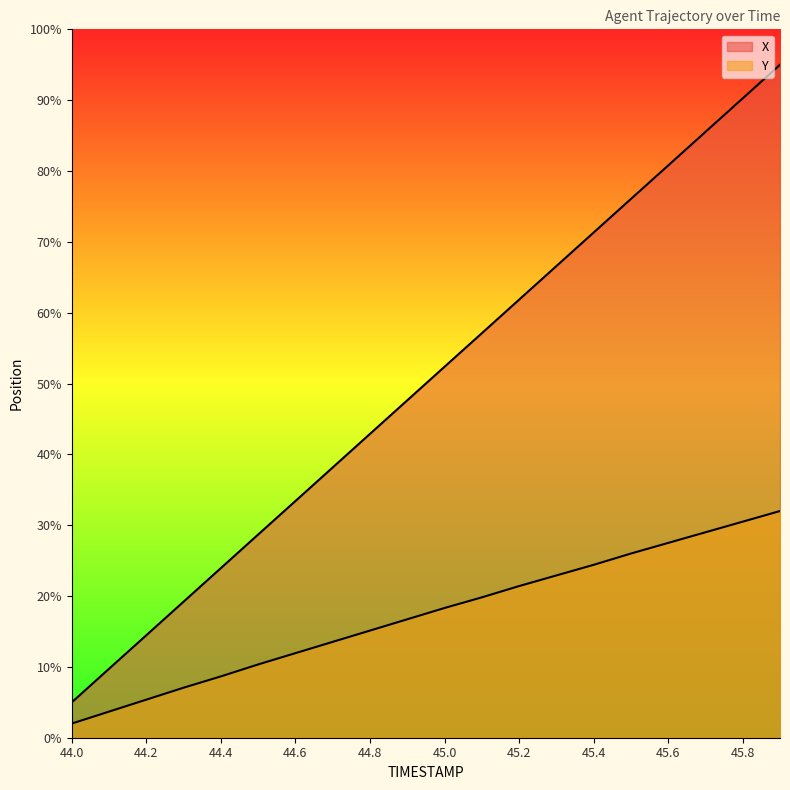

What position from the left is 45.4?

15